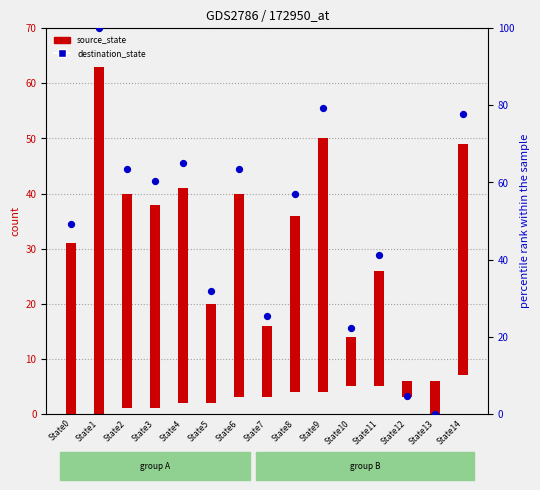

Between State3 and State1, which is larger?

State1